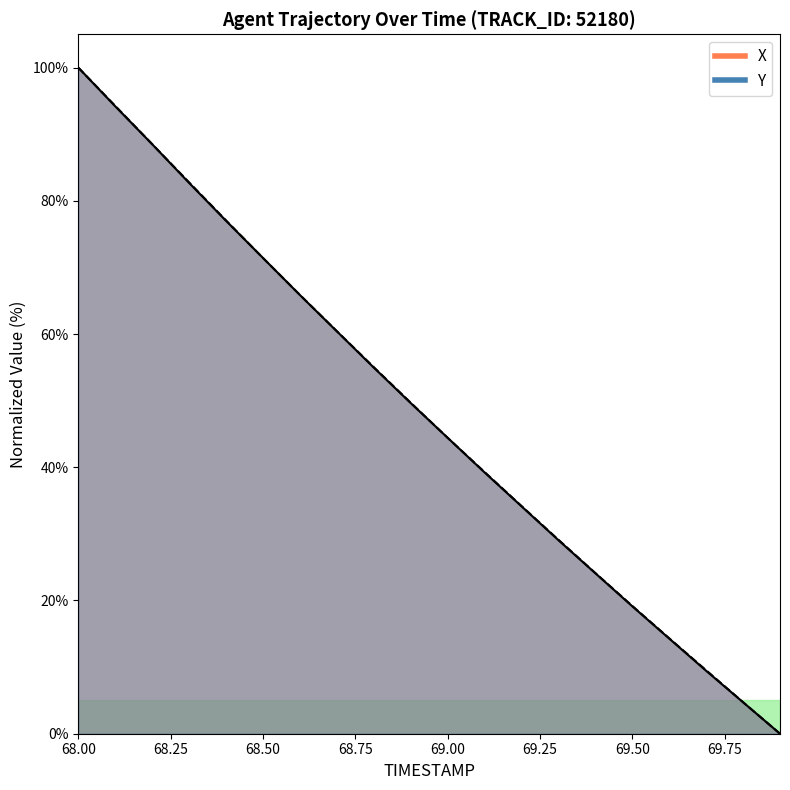

Is it true that X equals 4.7 at 69.8?

True